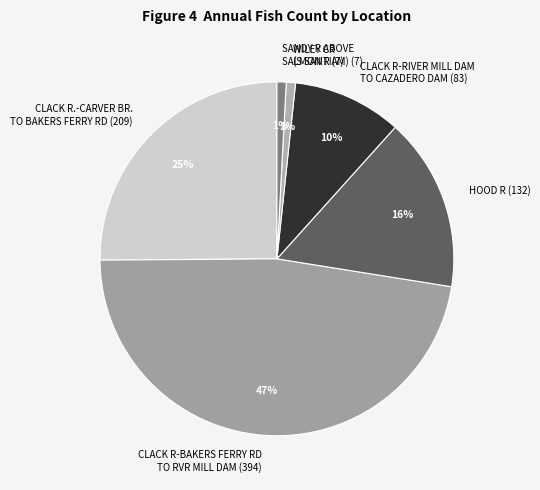

Is CLACK R-RIVER MILL DAM TO CAZADERO DAM (83) the majority of the pie?

No